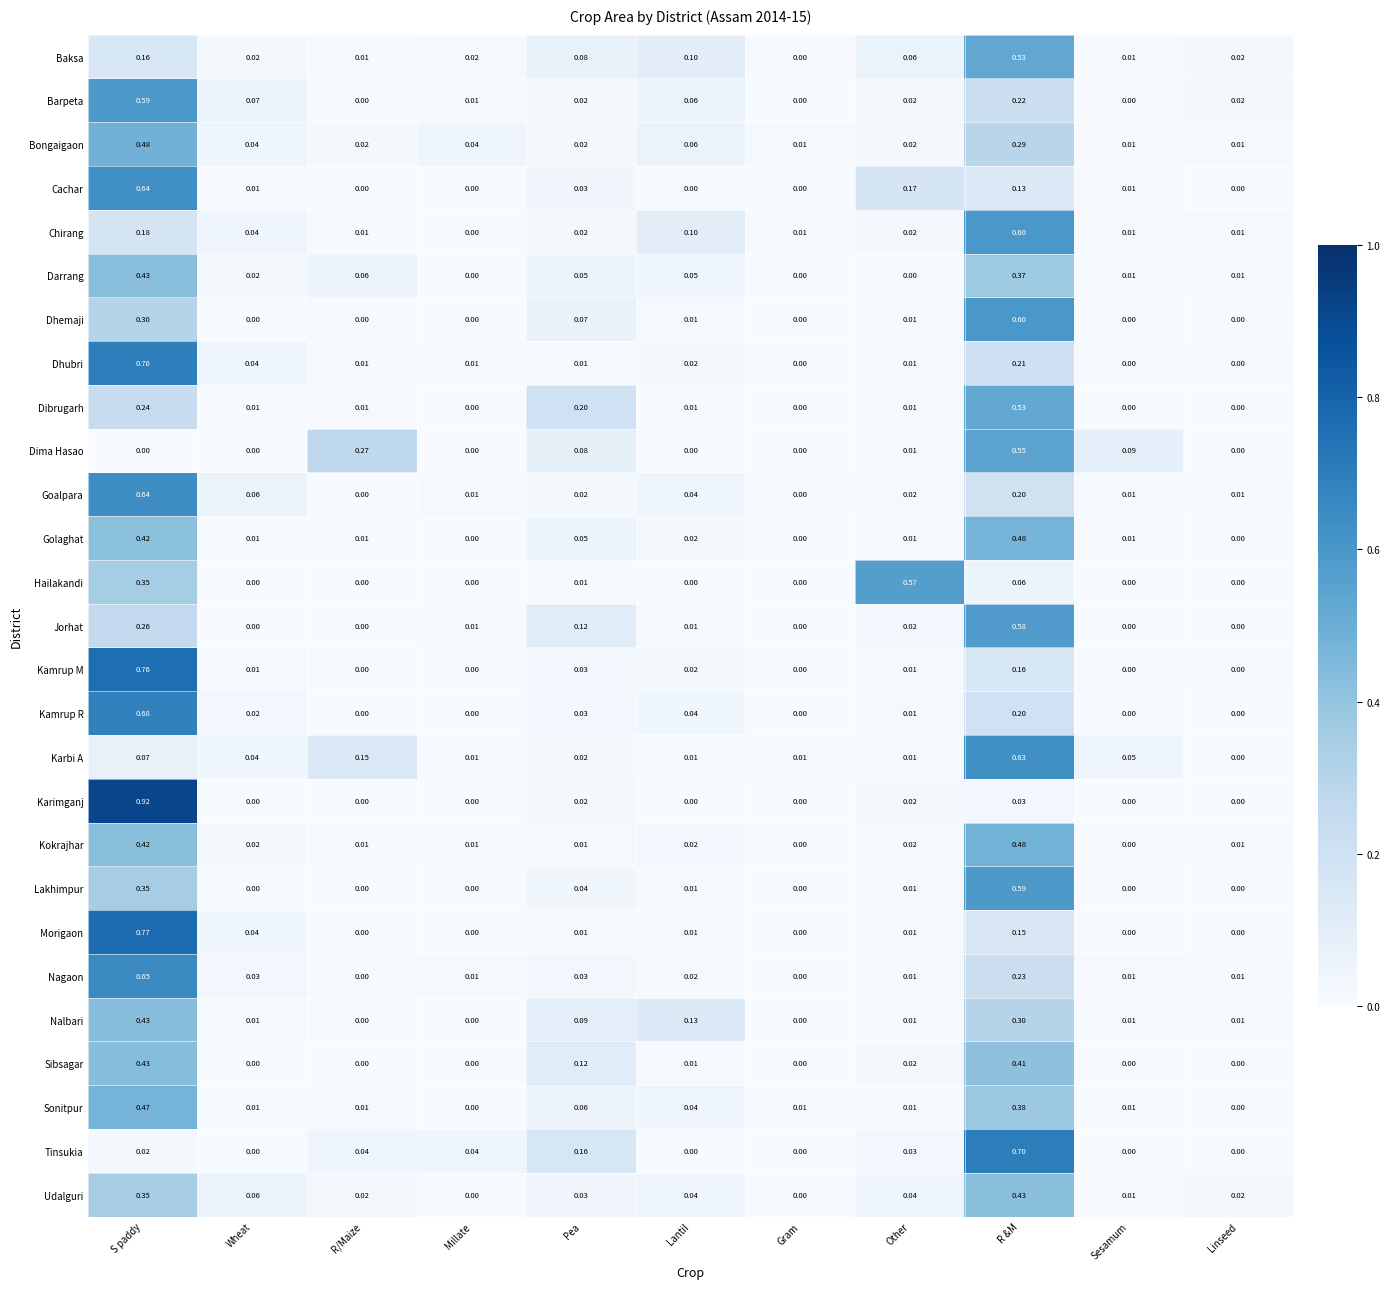

The value of Darrang at Sesamum is 0.0. True or false?

False